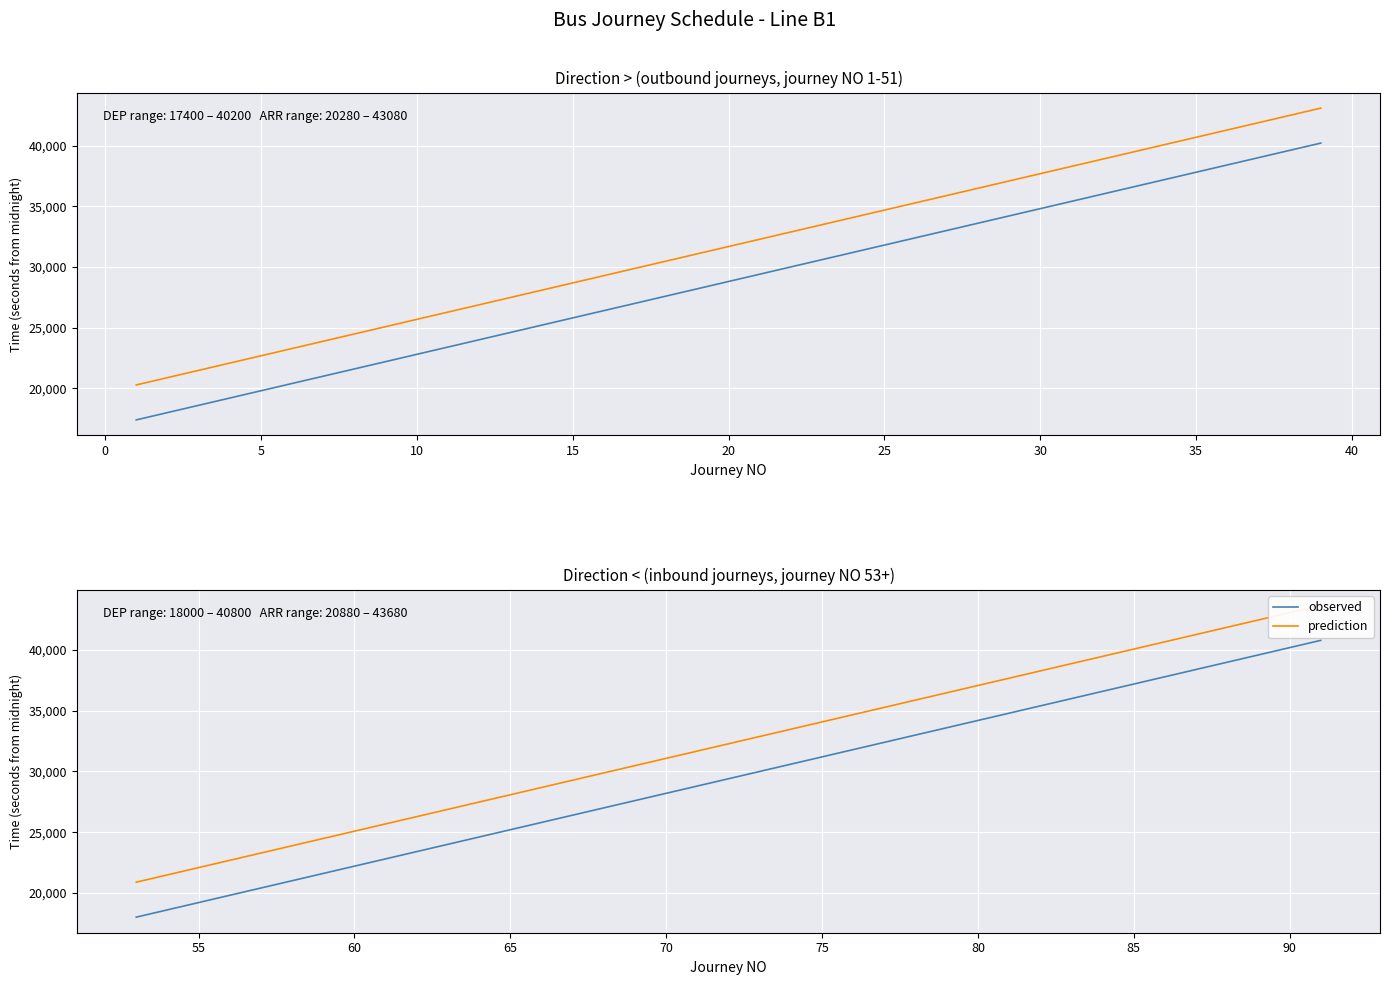

What is the difference between the maximum and second lowest values in the DEP series?

21600